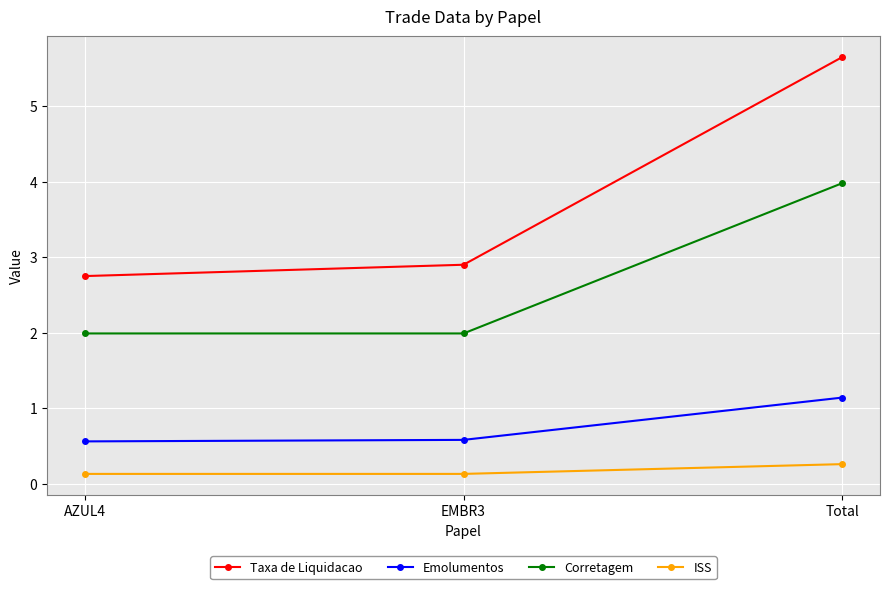

Reading left to right, extract all data points from this chart.

Taxa de Liquidacao: AZUL4=2.8	EMBR3=2.9	Total=5.7
Emolumentos: AZUL4=0.6	EMBR3=0.6	Total=1.1
Corretagem: AZUL4=2.0	EMBR3=2.0	Total=4.0
ISS: AZUL4=0.1	EMBR3=0.1	Total=0.3